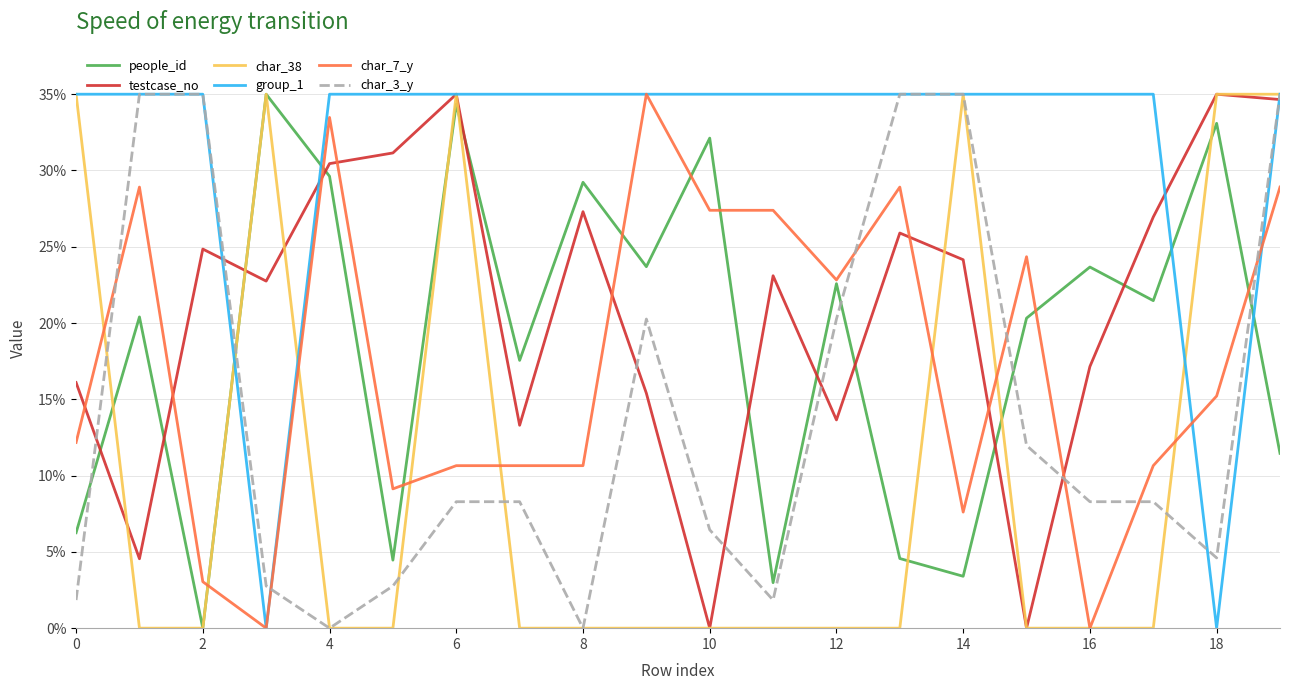

After their last crossing, which series has the higher values: char_3_y or people_id?

char_3_y